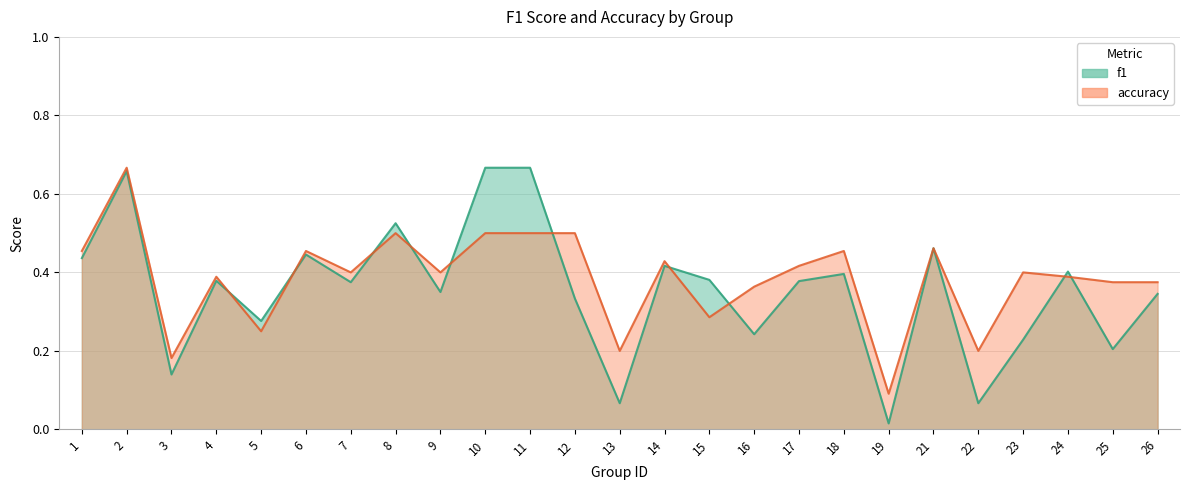

What value does the f1 series have at 16?

0.2